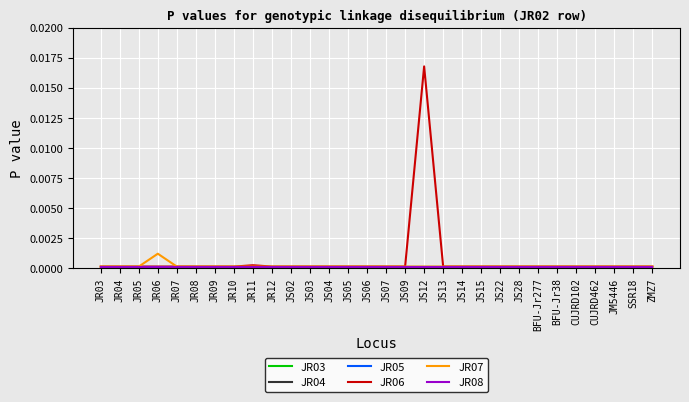

Does the chart have visible grid lines?

Yes